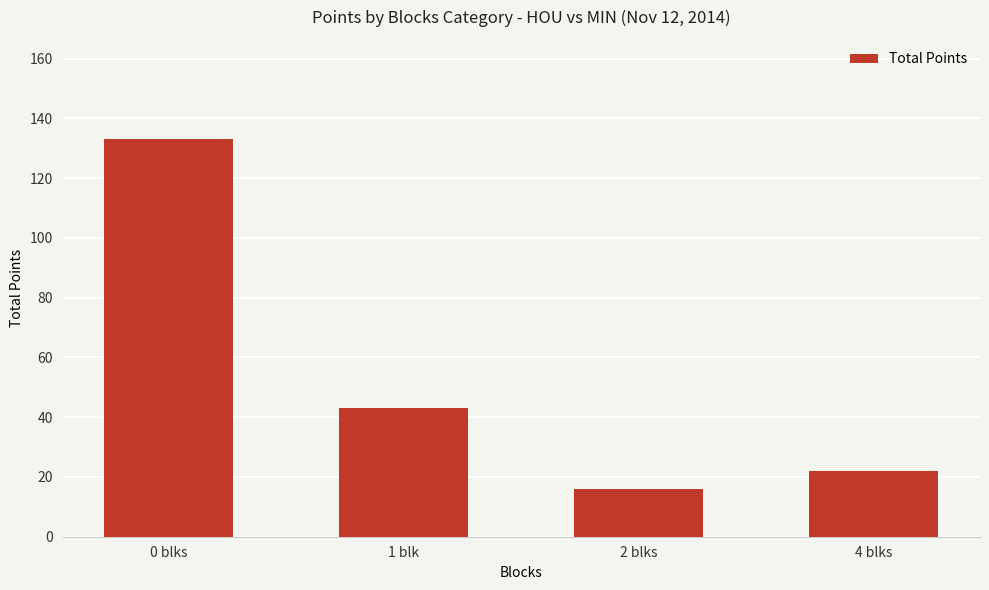

Reading left to right, list all the values displayed in this chart.

0 blks=133	1 blk=43	2 blks=16	4 blks=22